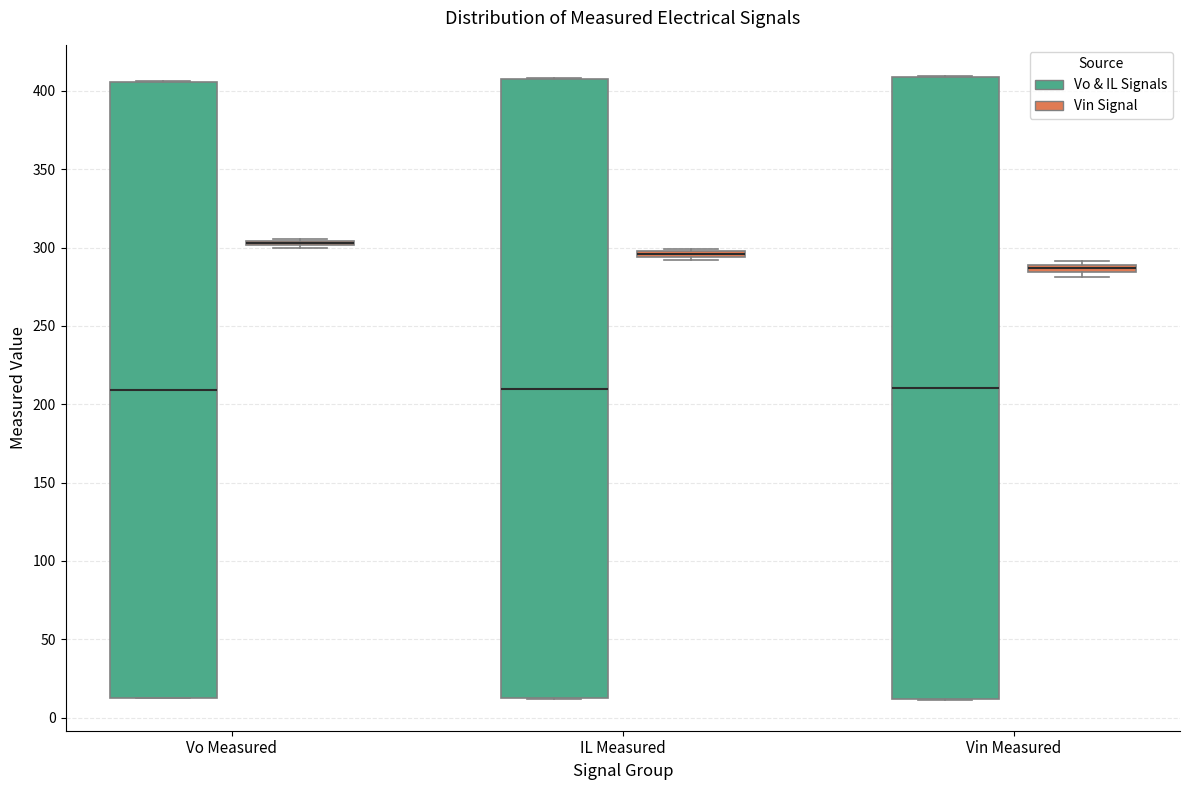

Where is the lower edge of the box for Vo Measured (Vin Signal) on the y-axis? The values are not printed on the chart, so give them approximately, as read against the axis.

300